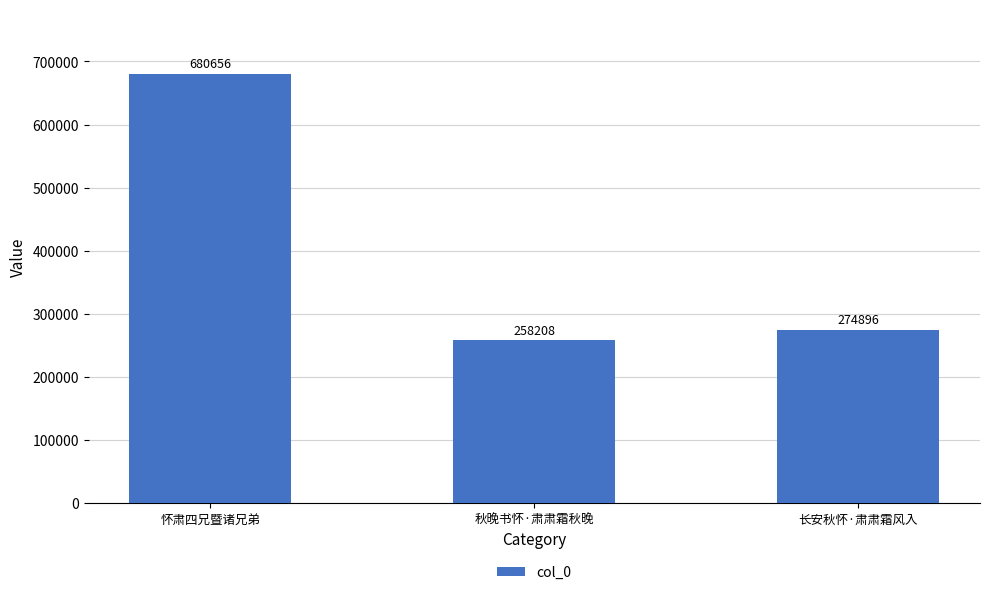

True or false: the data shows 258208 at 秋晚书怀·肃肃霜秋晚.

True